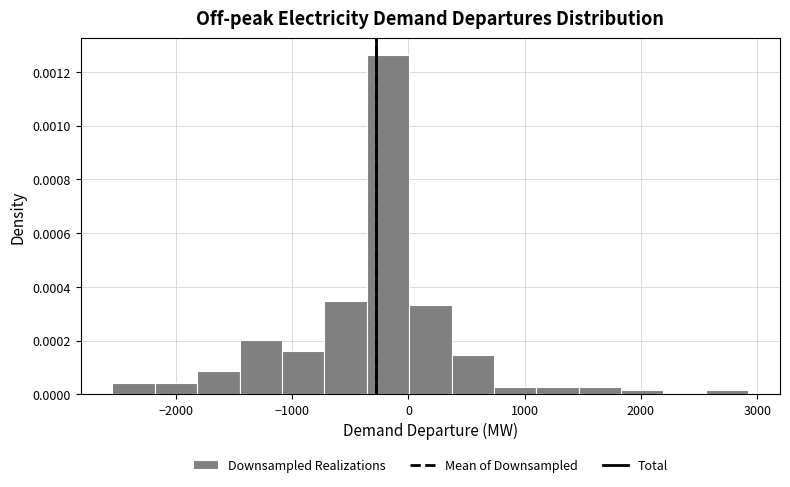

Read against the x-axis, roughly where is the centre of the tallest bar?

-200